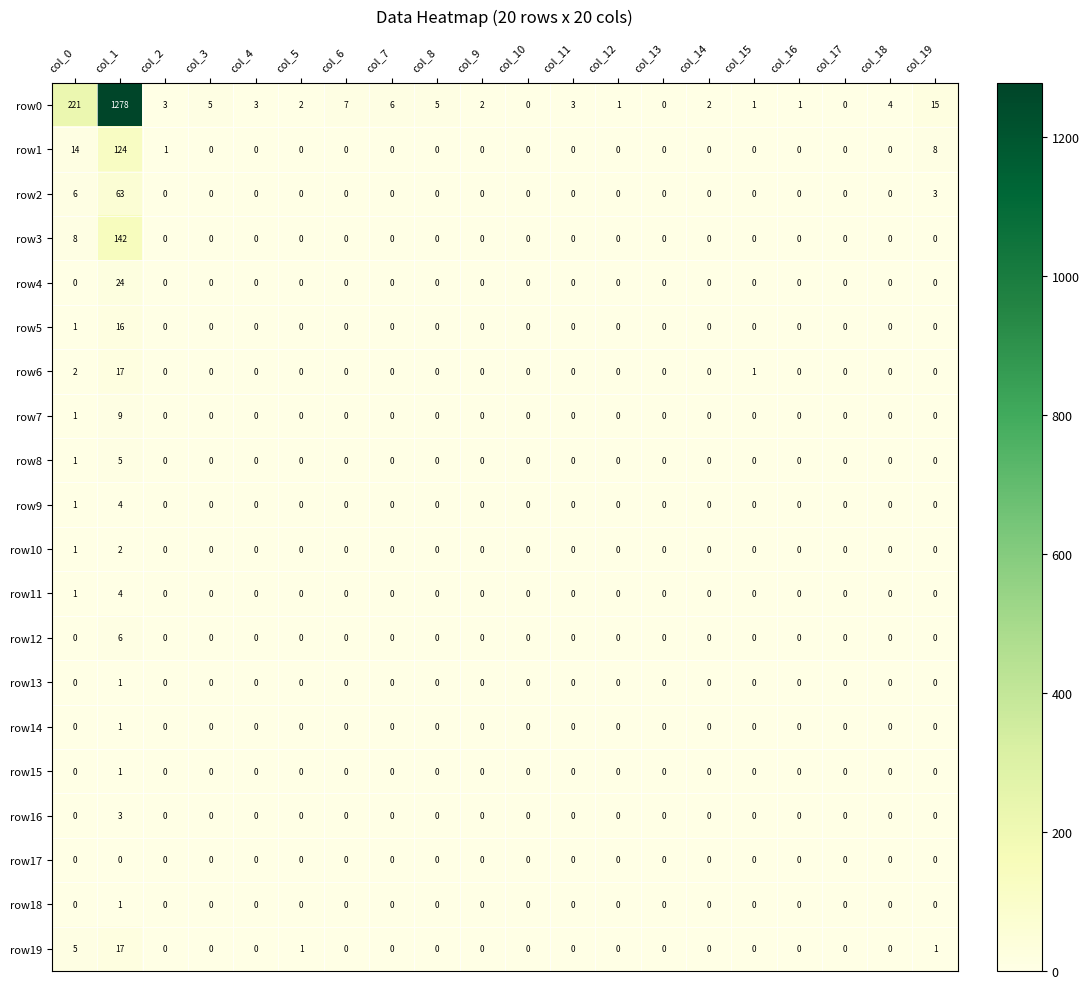

What is the sum of all row19 values?

24